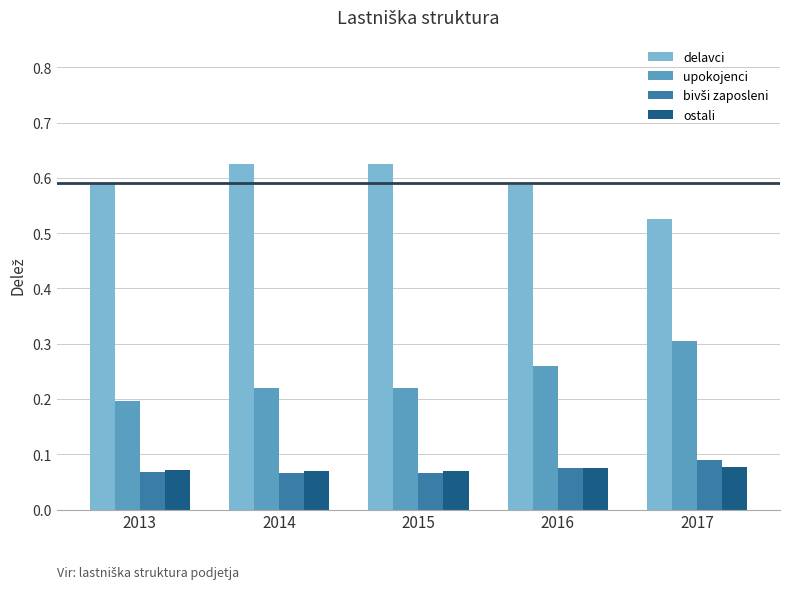

Are the bars horizontal?

No